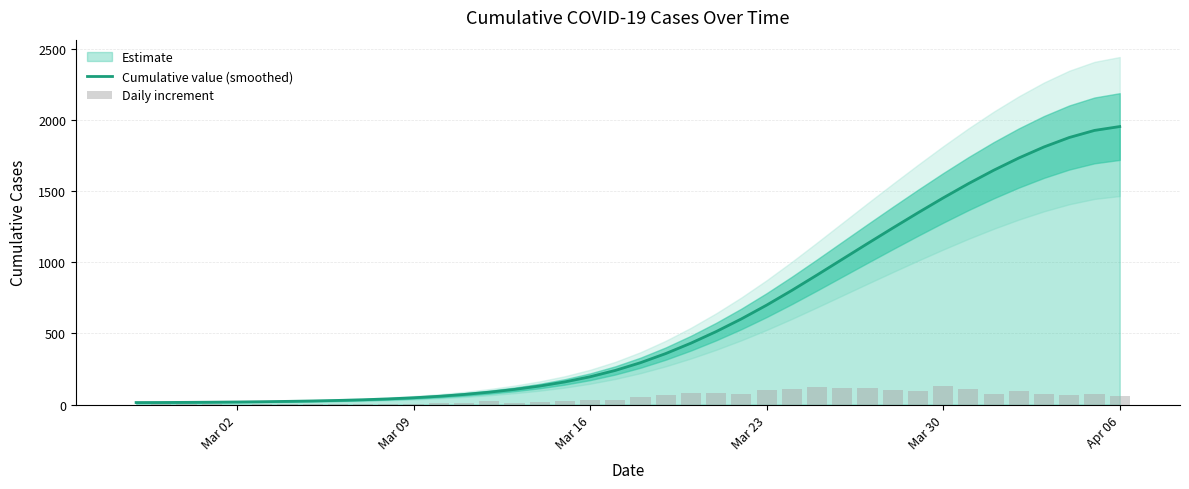

What is the maximum value for Cumulative value (smoothed)?

1954.1